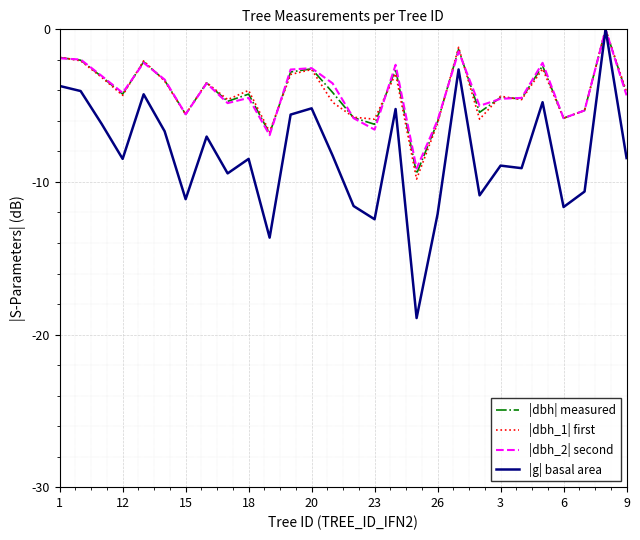

Does the chart display data point markers on the line(s)?

No